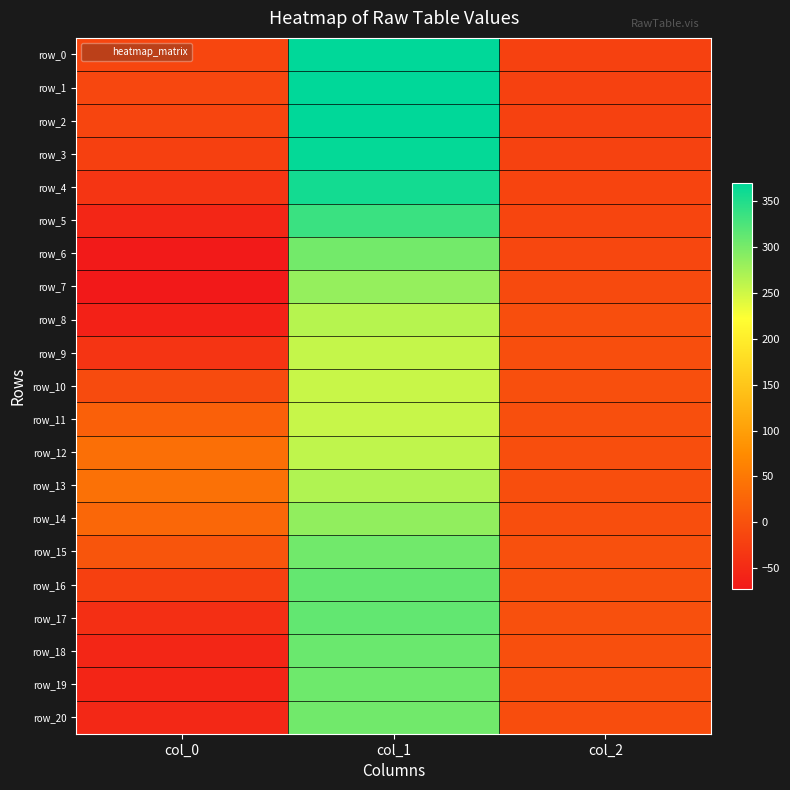

What is the sum of the row_13 values at col_0 and col_1?

307.9